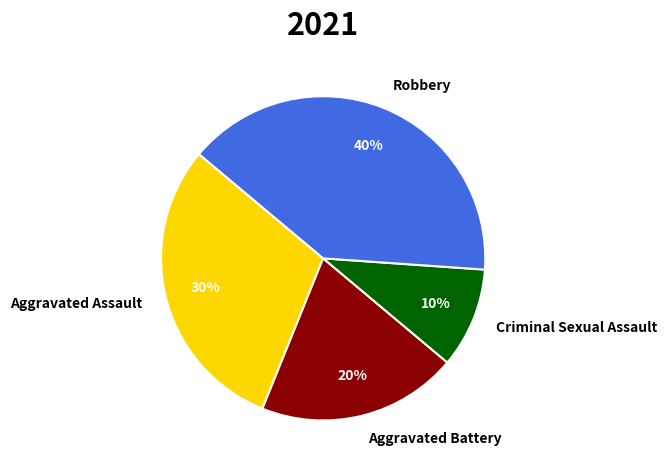

To the nearest percent, what percentage of the pie is Robbery?

40%